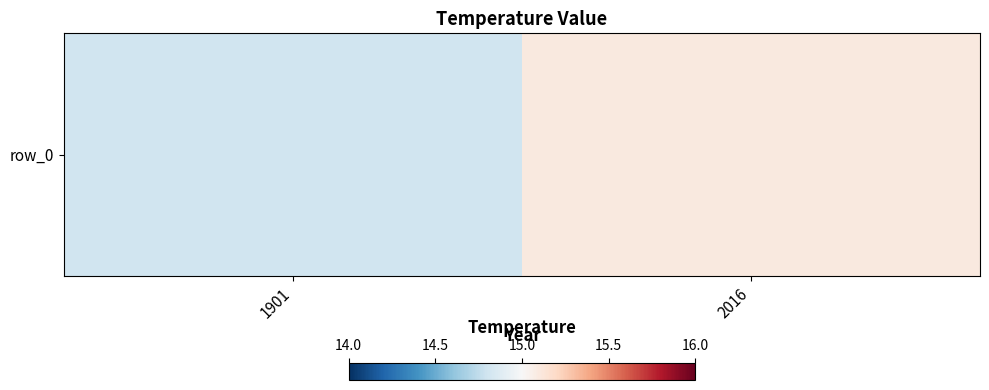

At which label does the data first exceed 15?

2016